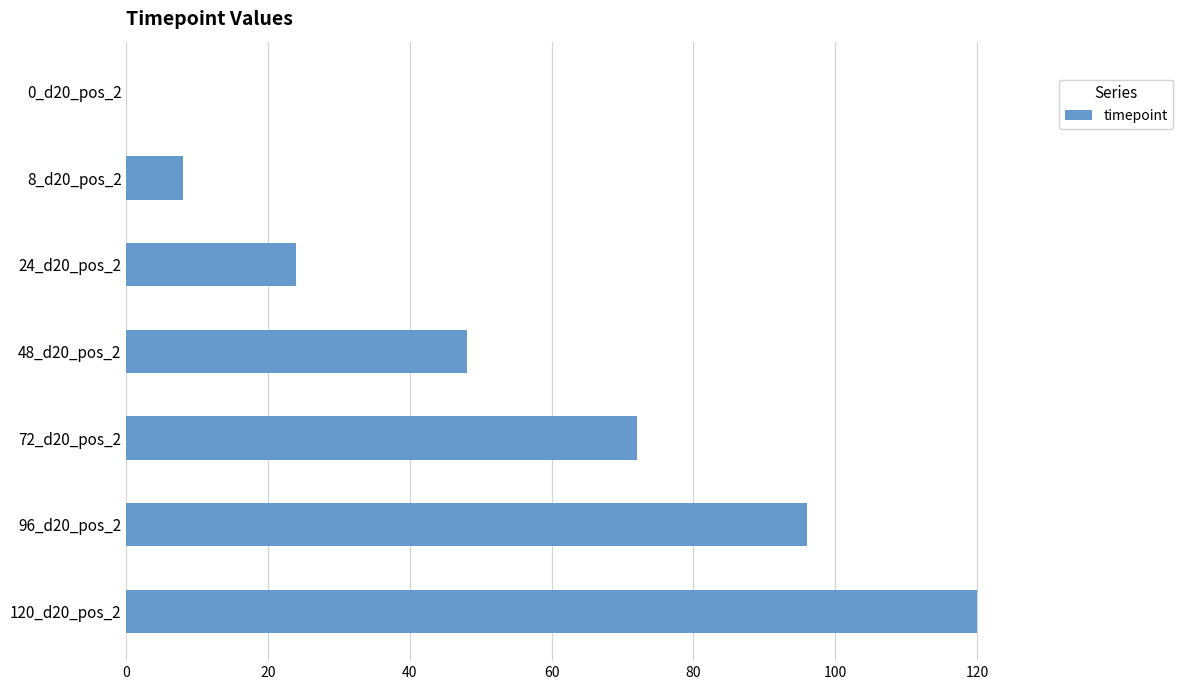

The value at 72_d20_pos_2 is 72. True or false?

True